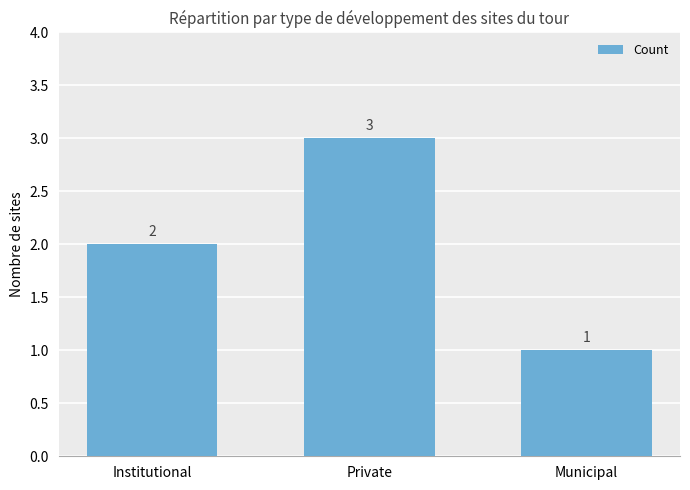

Count the number of data series in this chart.

1